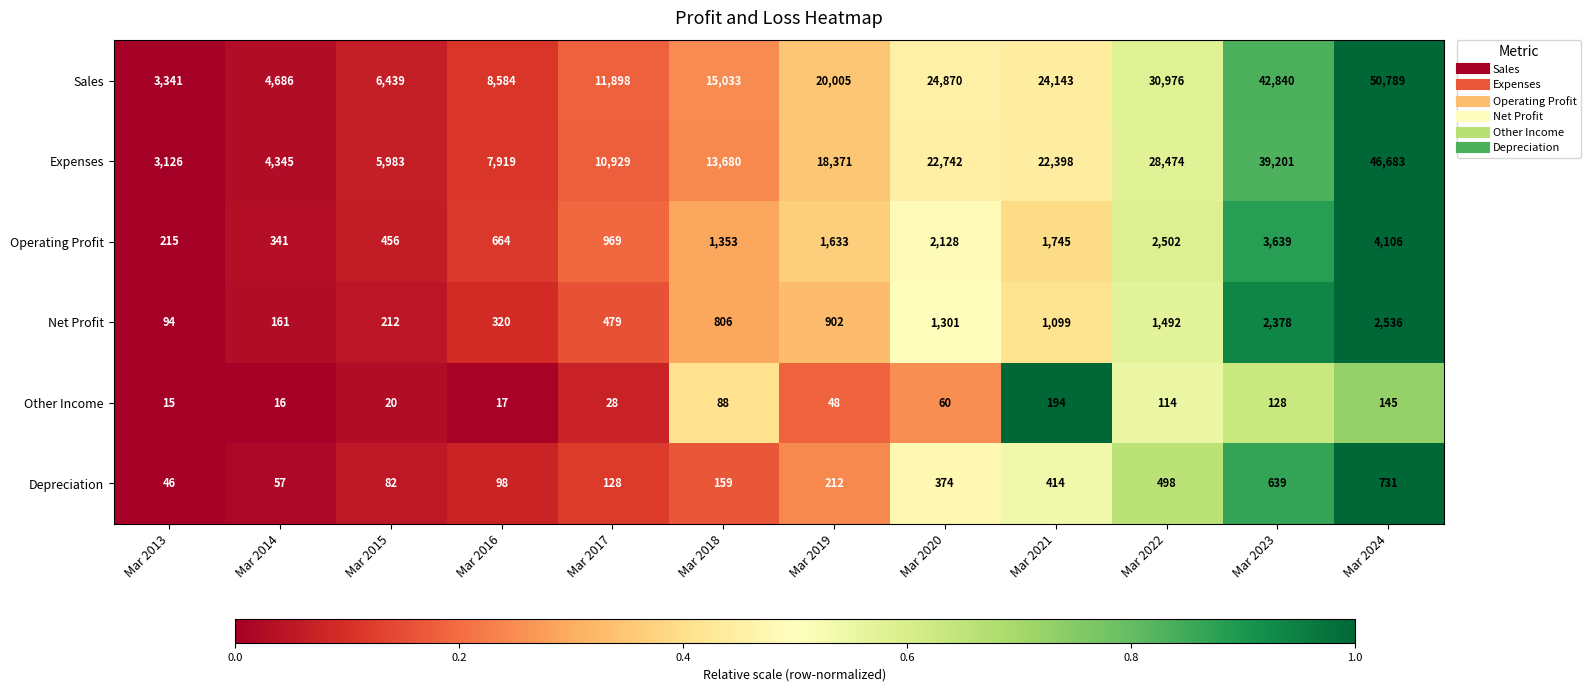

How many distinct data groups are displayed?

6